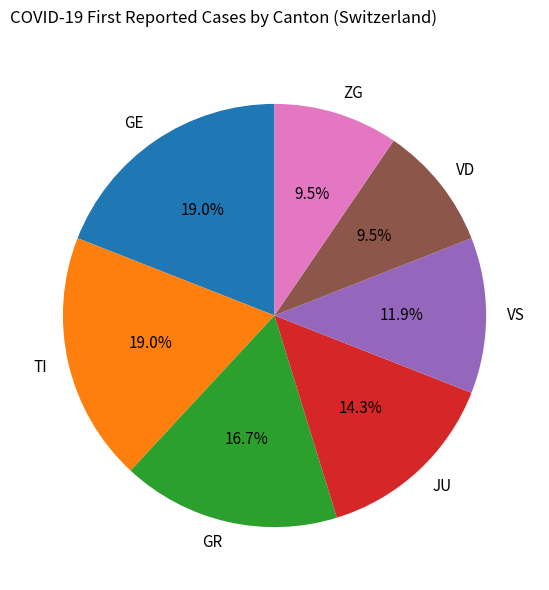

Approximately how many times larger is the value at GE compared to JU?

1.3